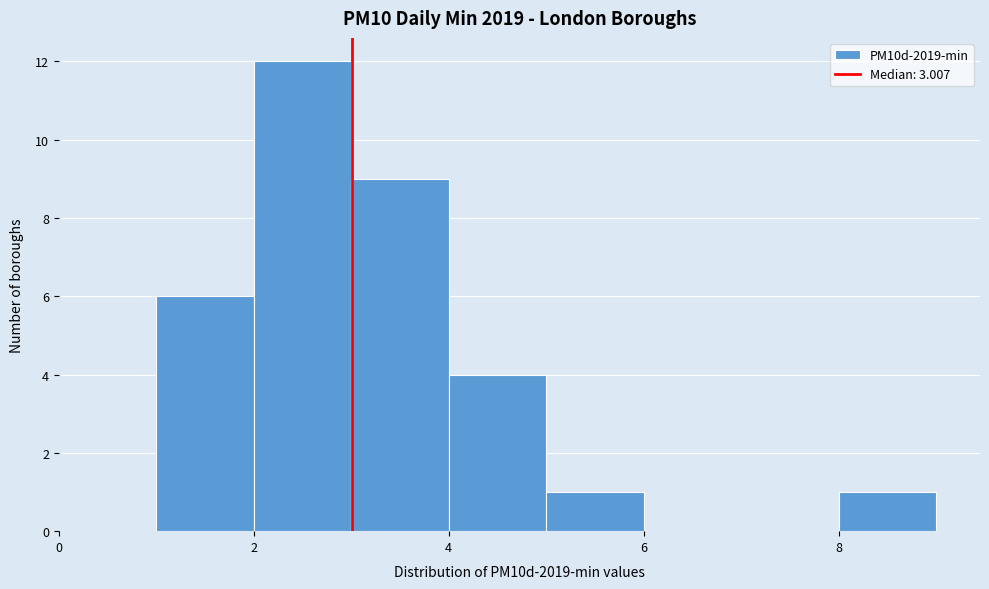

Reading left to right, transcribe this chart: for each bar, give the range it covers on the x-axis and its height. The values are not printed on the chart, so give them approximately, as read against the axis.

0 to 1: 0
1 to 2: 6
2 to 3: 12
3 to 4: 9
4 to 5: 4
5 to 6: 1
6 to 7: 0
7 to 8: 0
8 to 9: 1